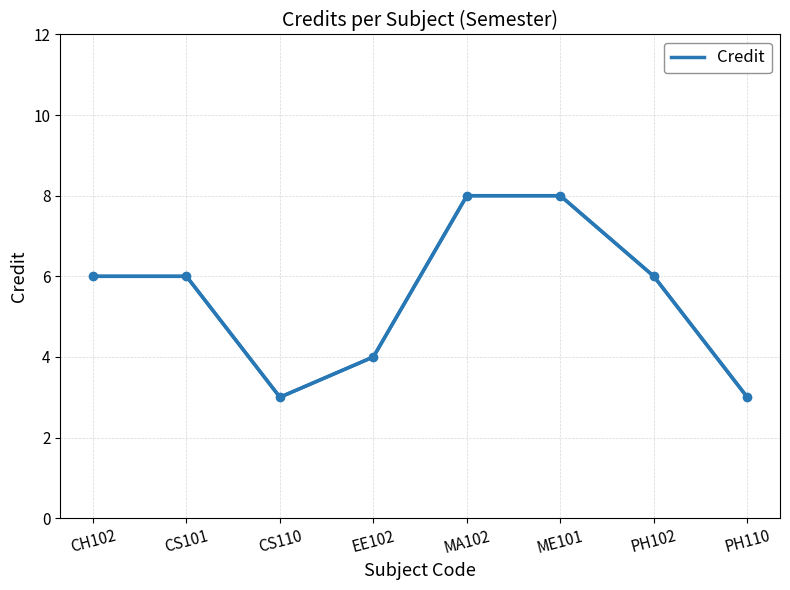

Is it true that the value at CS110 is 5?

False